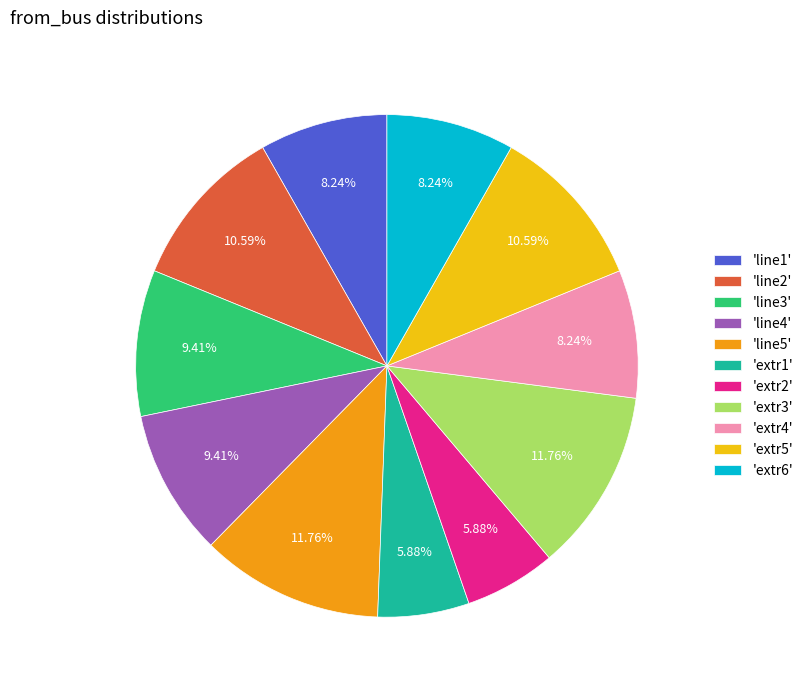

To the nearest percent, what is the average slice percentage?

9%